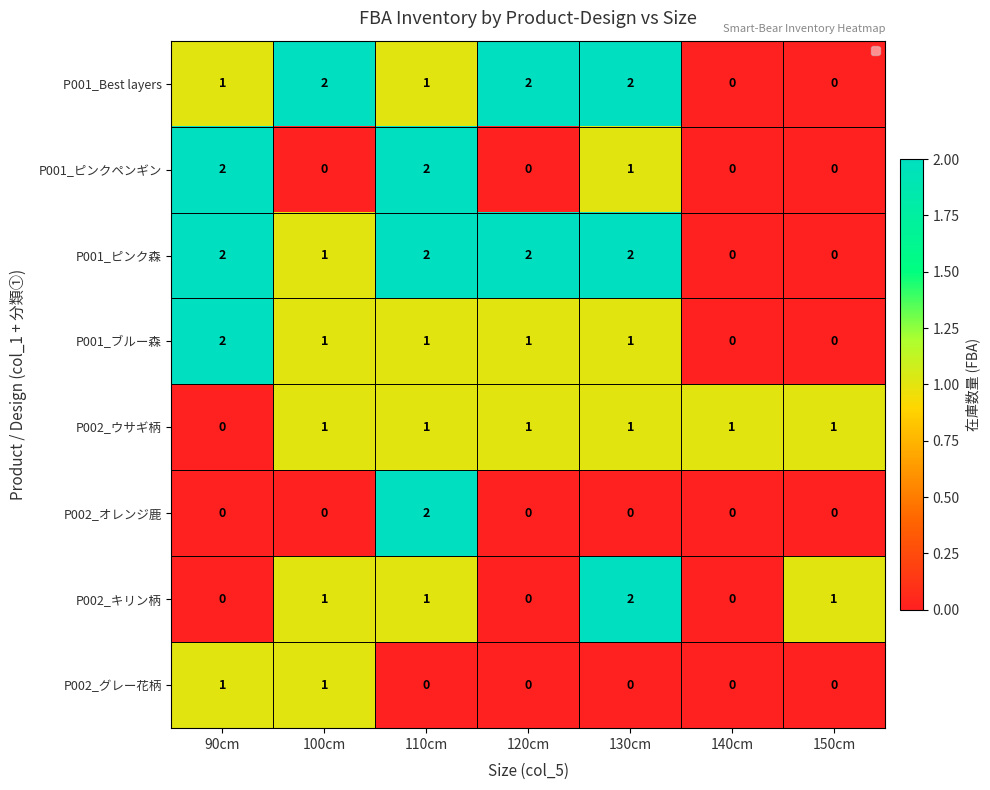

What is the sum of all P001_Best layers values?

8